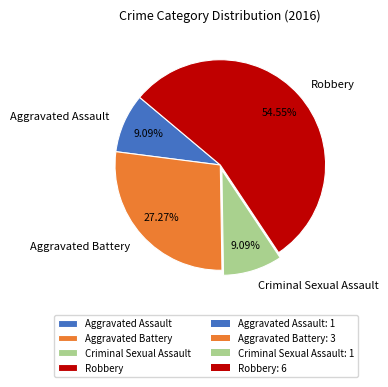

What percentage is the Aggravated Assault slice, to the nearest percent?

9%